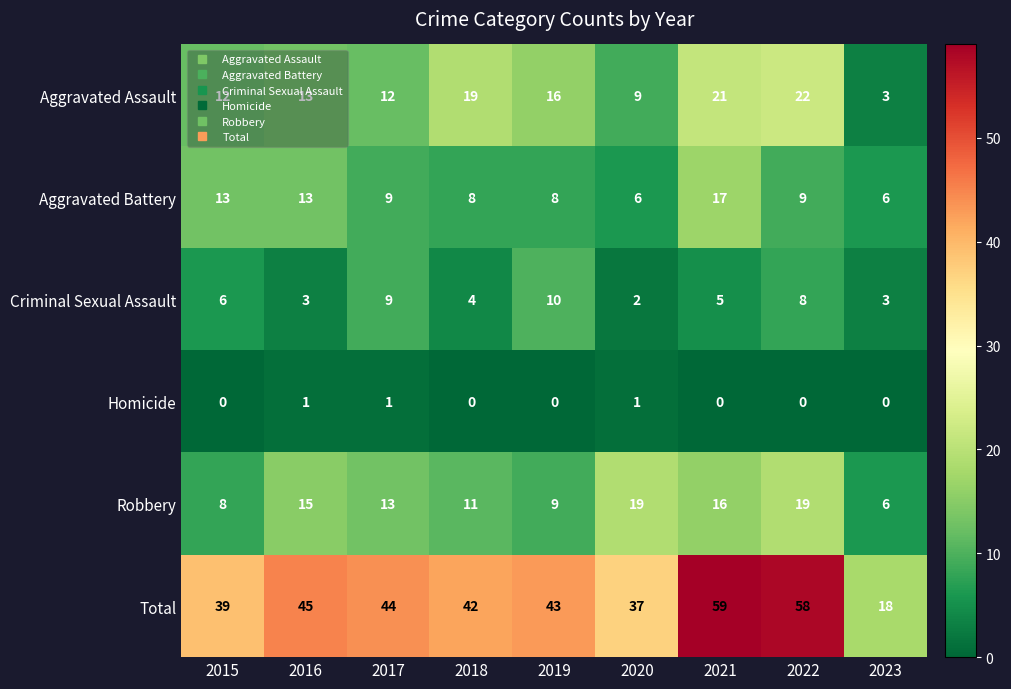

At 2019, list the series in order from smallest to largest.

Homicide, Aggravated Battery, Robbery, Criminal Sexual Assault, Aggravated Assault, Total